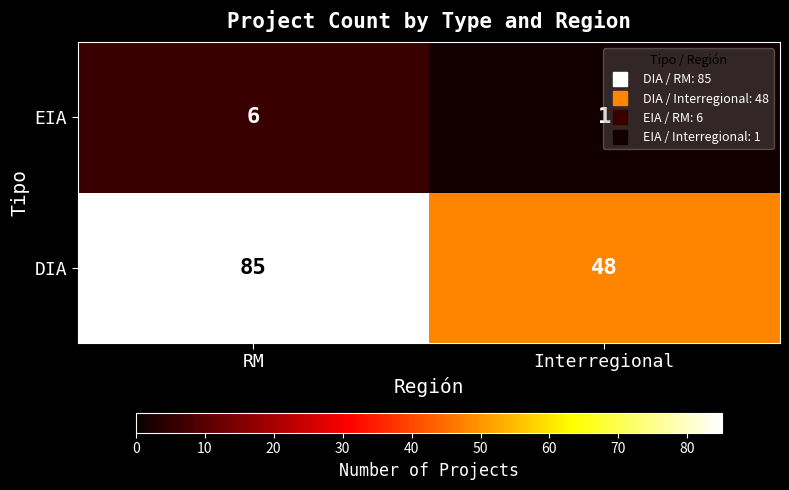

At how many categories does at least one series exceed 50?

1